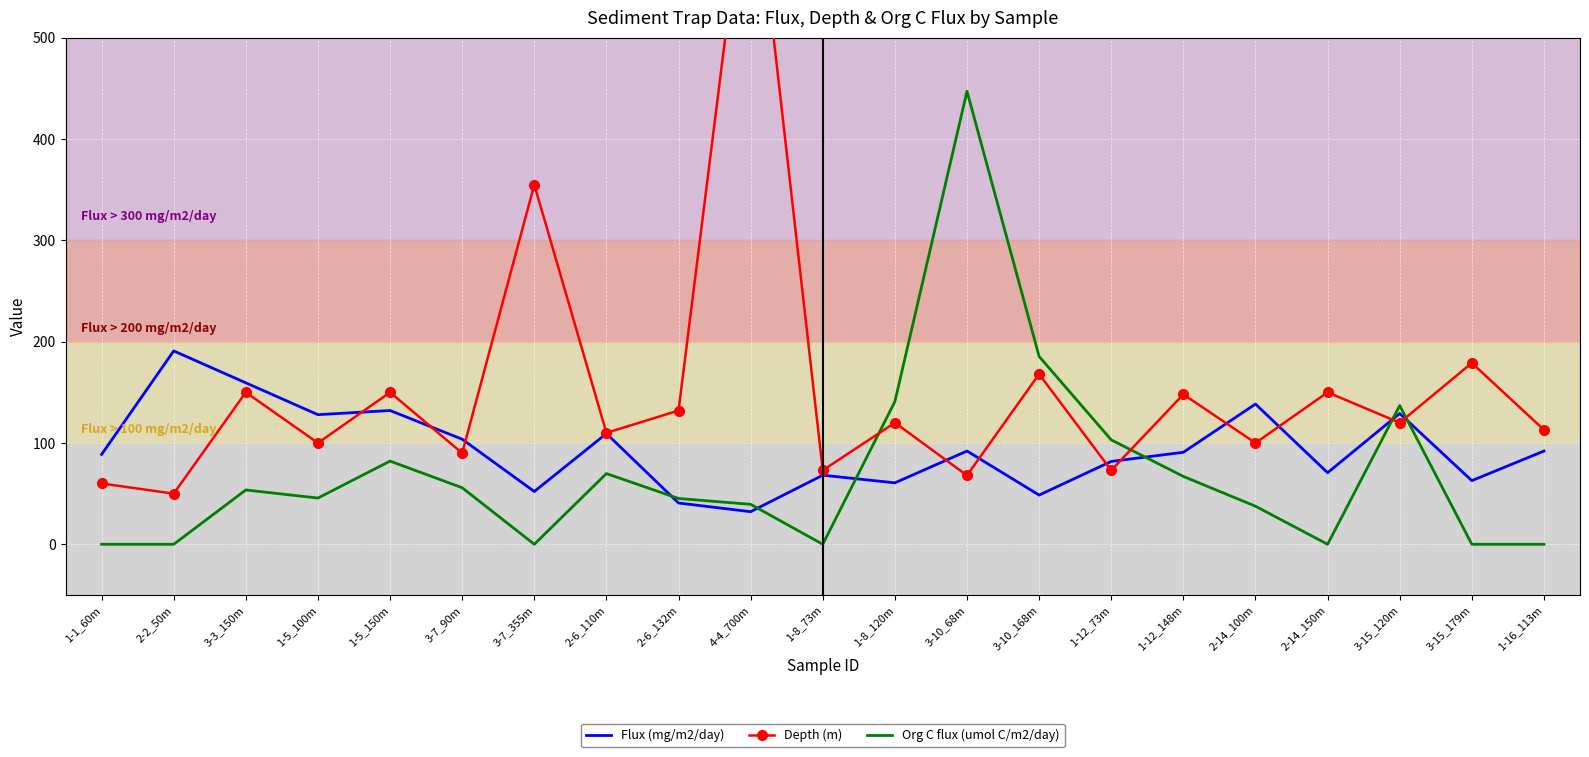

Is it true that Depth (m) equals 90.0 at 3-7_90m?

True